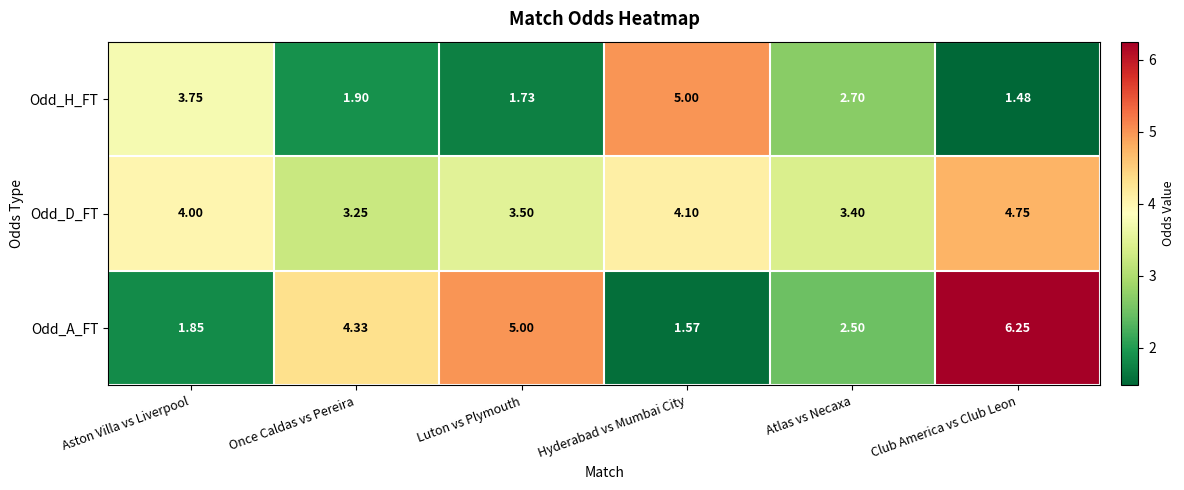

At how many categories does at least one series exceed 3?

6